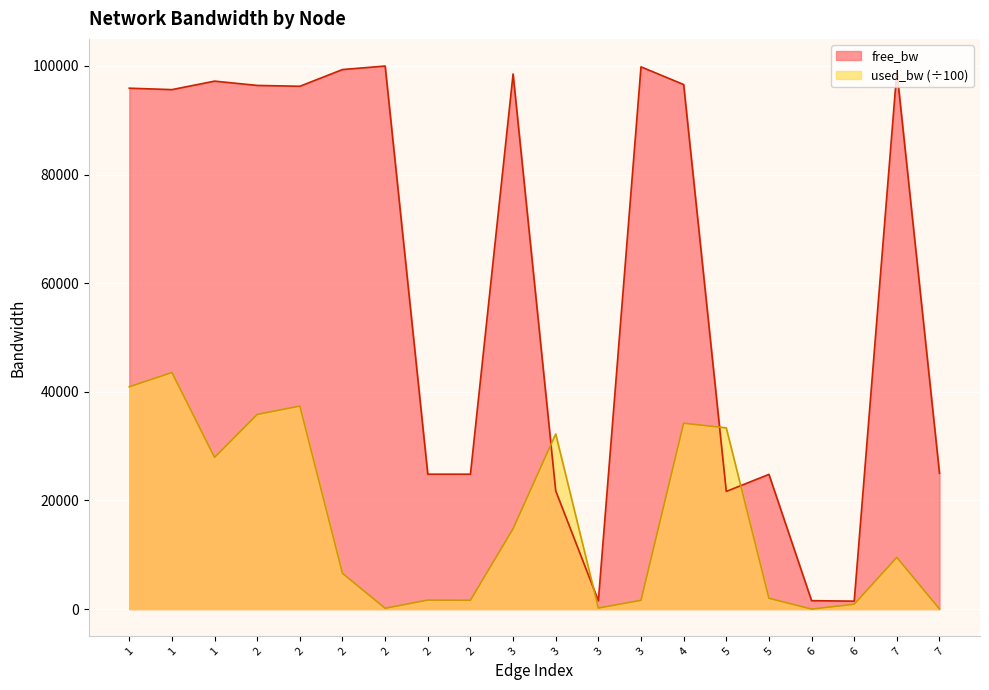

What is the difference between the highest and lowest values at 6?

1547.9